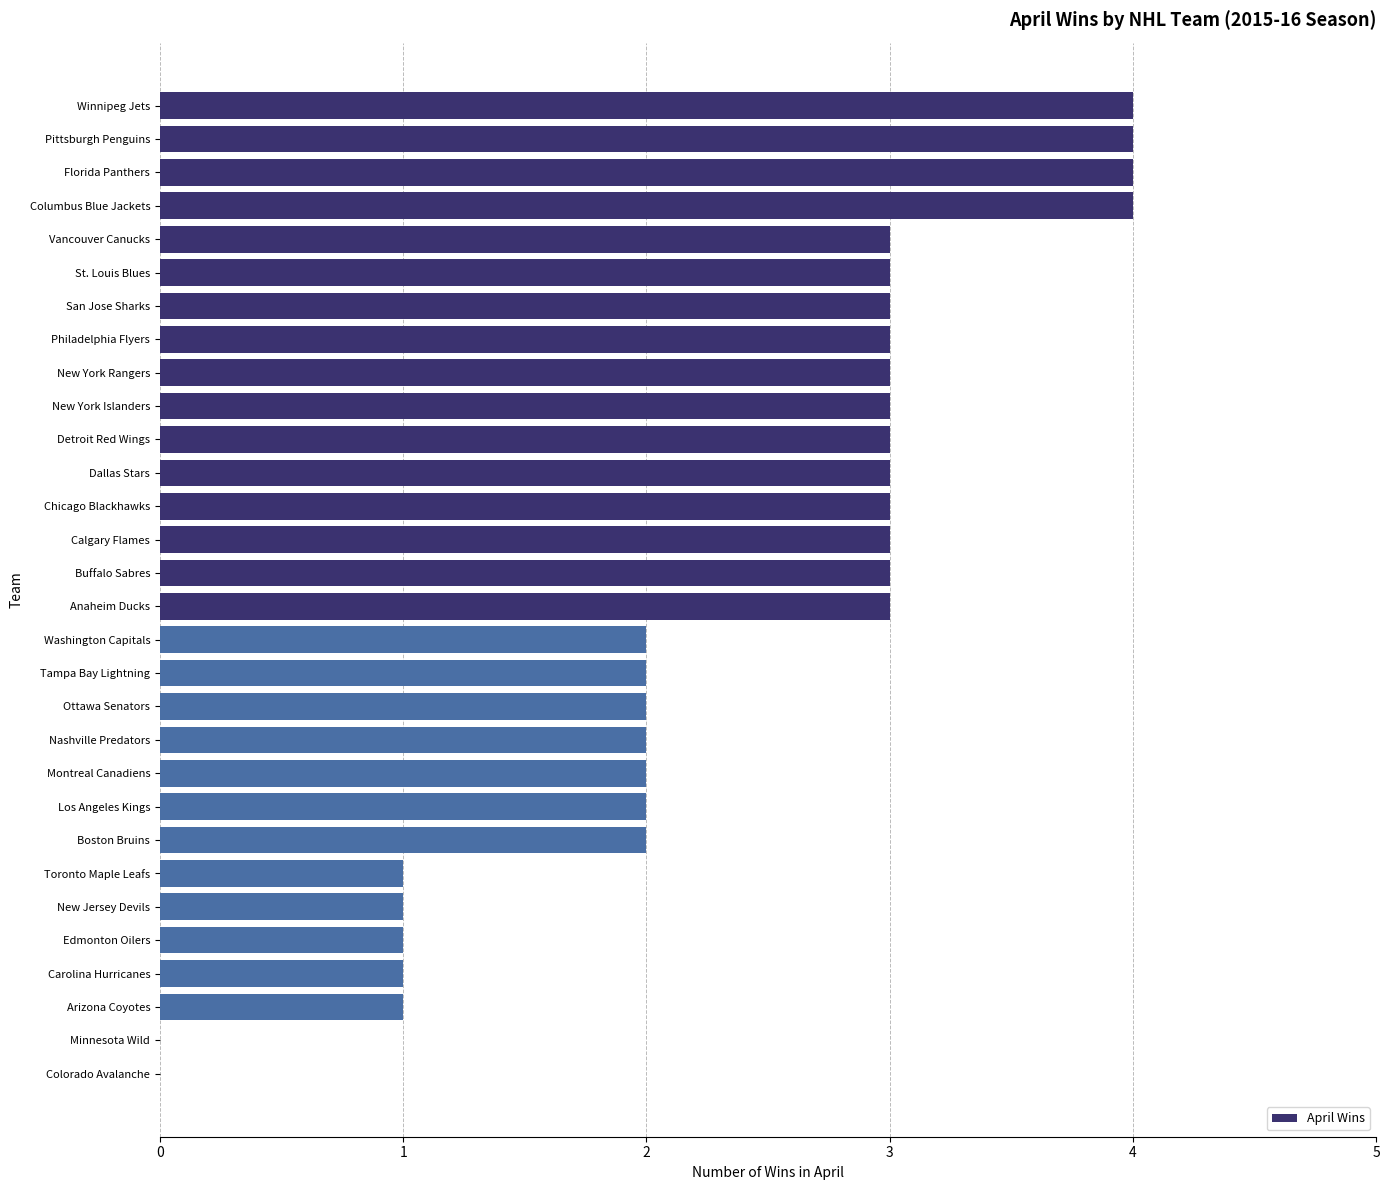

Reading bottom to top, extract all data points from this chart.

Colorado Avalanche=0	Minnesota Wild=0	Arizona Coyotes=1	Carolina Hurricanes=1	Edmonton Oilers=1	New Jersey Devils=1	Toronto Maple Leafs=1	Boston Bruins=2	Los Angeles Kings=2	Montreal Canadiens=2	Nashville Predators=2	Ottawa Senators=2	Tampa Bay Lightning=2	Washington Capitals=2	Anaheim Ducks=3	Buffalo Sabres=3	Calgary Flames=3	Chicago Blackhawks=3	Dallas Stars=3	Detroit Red Wings=3	New York Islanders=3	New York Rangers=3	Philadelphia Flyers=3	San Jose Sharks=3	St. Louis Blues=3	Vancouver Canucks=3	Columbus Blue Jackets=4	Florida Panthers=4	Pittsburgh Penguins=4	Winnipeg Jets=4